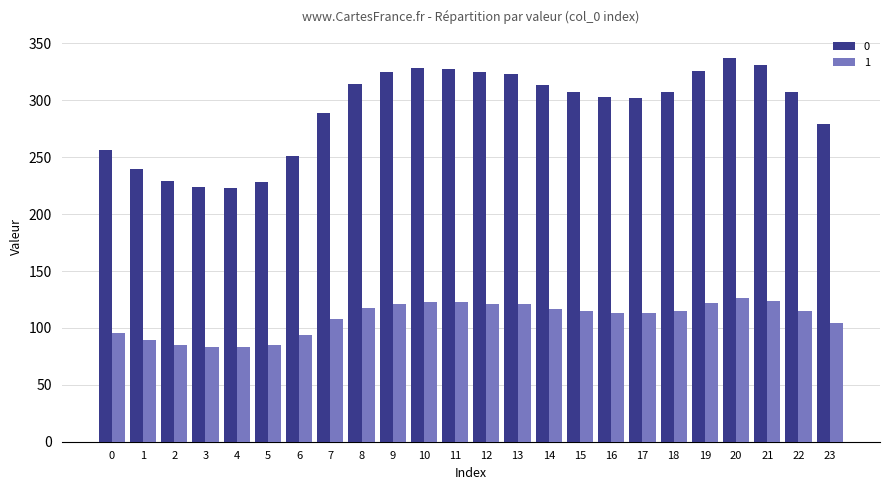

What is the difference between the second highest and second lowest values in the 0 series?

107.1